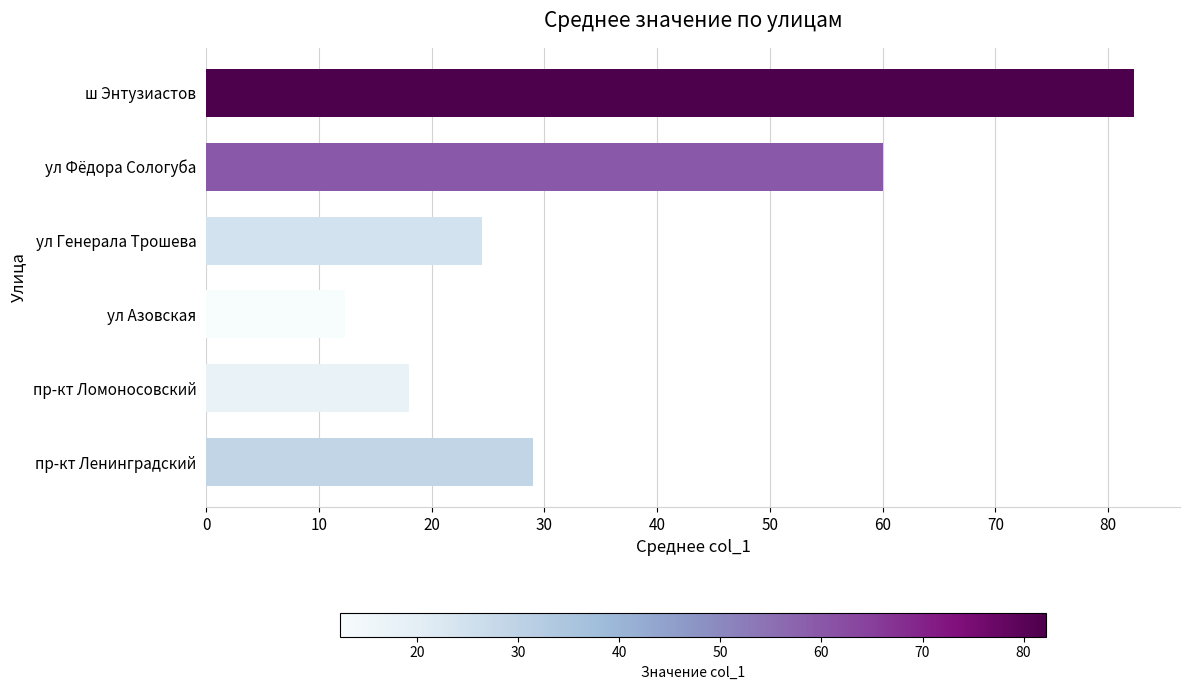

Which category has the lowest value across all series?

ул Азовская